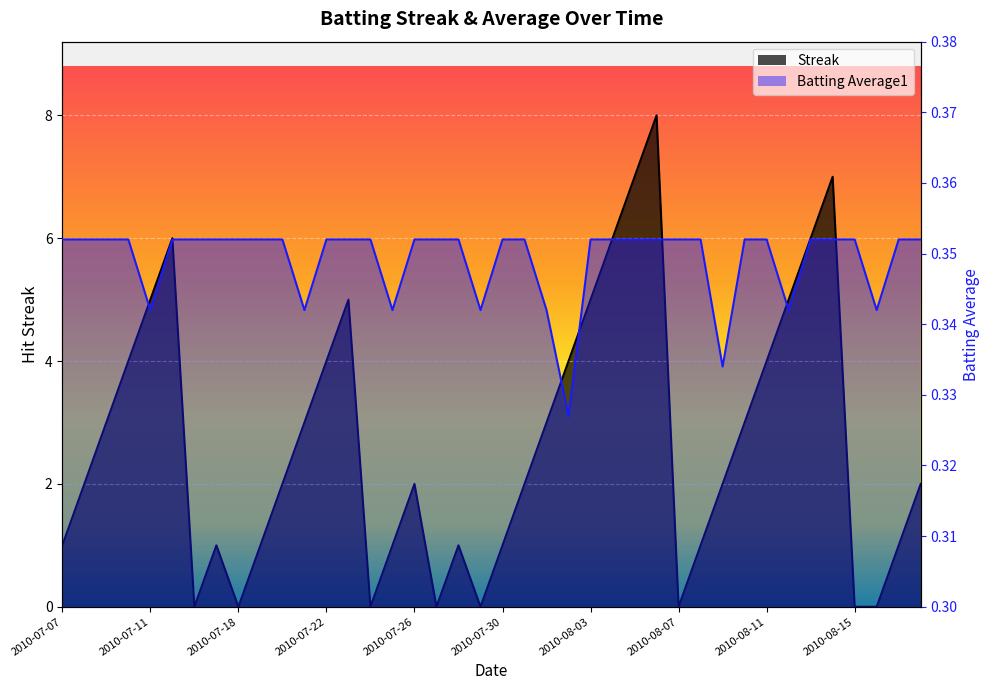

What is the lowest value of the Batting Average1 series?

0.3